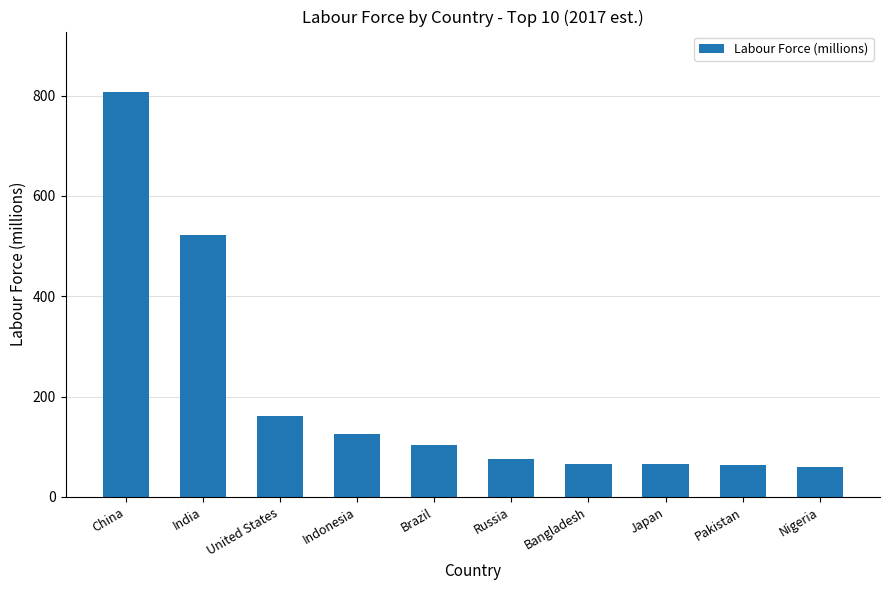

What position from the left is Bangladesh?

7